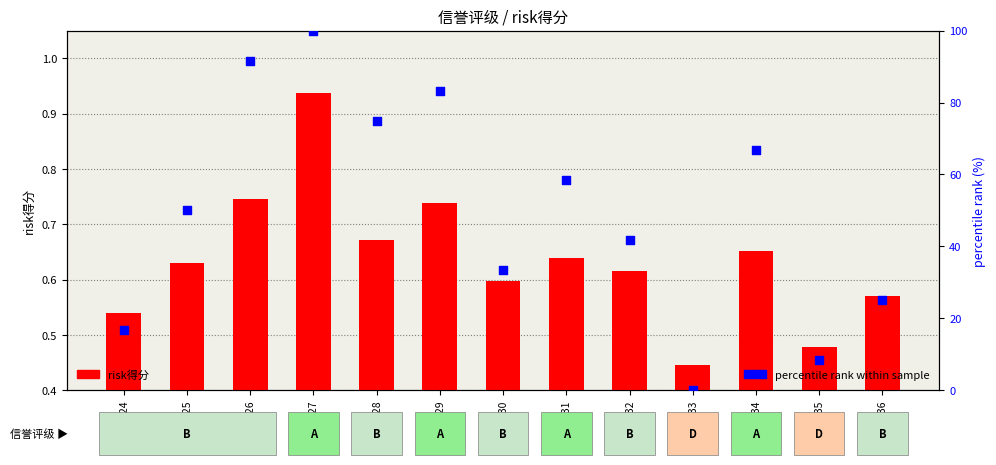

Is the value of risk得分 at E128 greater than the value of percentile rank within sample at E128?

No